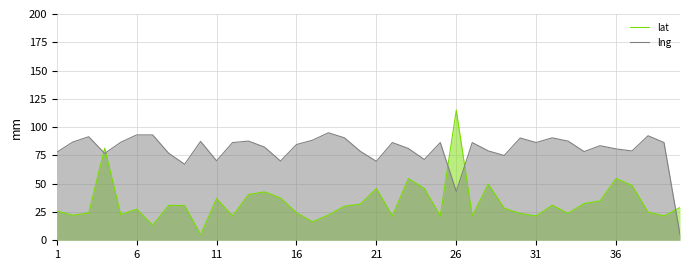

What are all the series names shown in the legend?

lat, lng